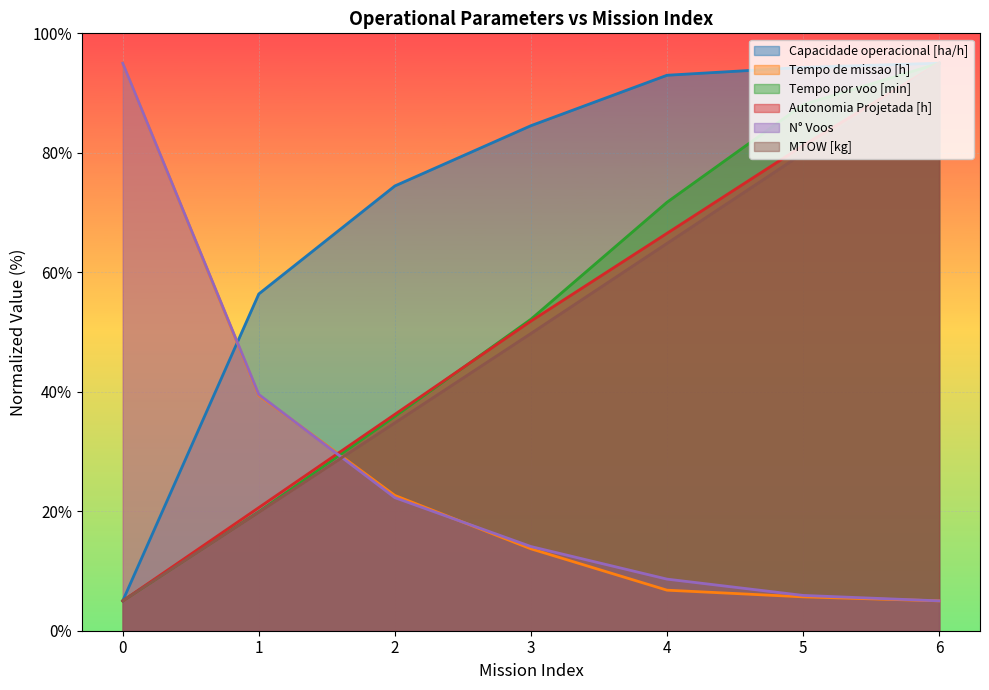

How many values in the MTOW [kg] series exceed 49?

4